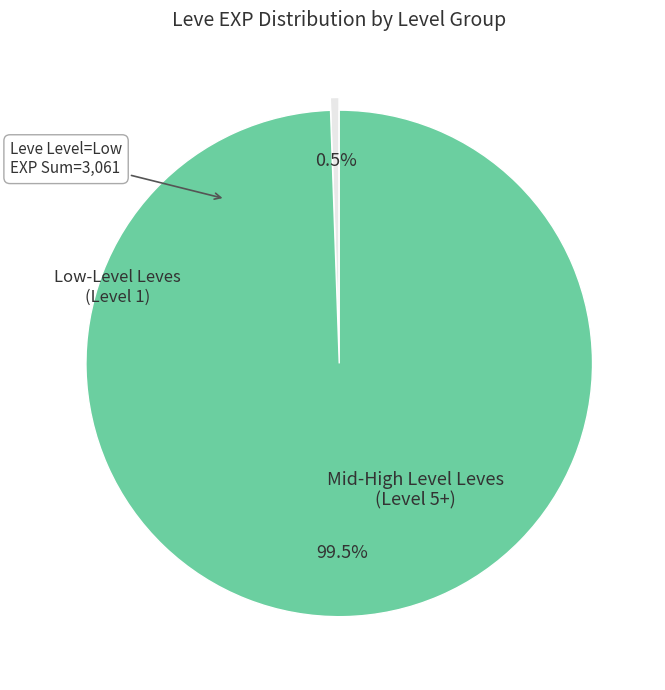

Is there any slice that represents more than half of the pie?

Yes